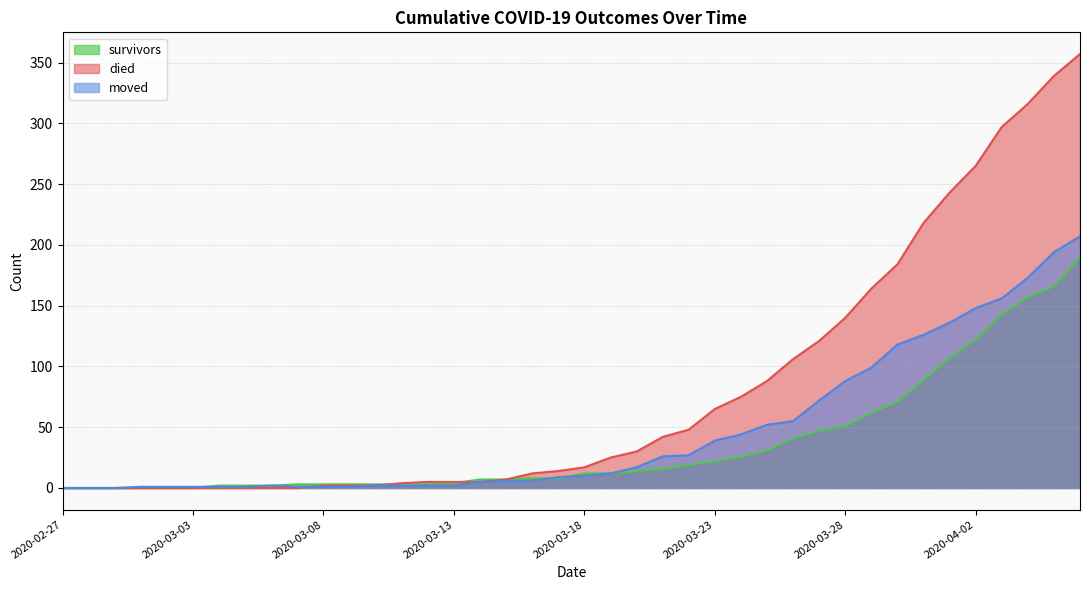

What value does the moved series have at 2020-03-24, to the nearest 50?

50